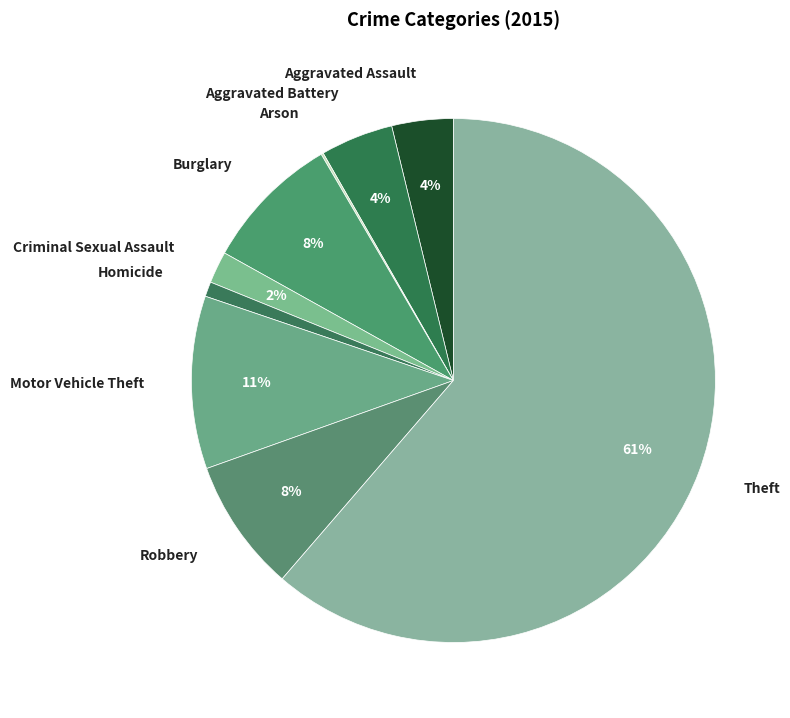

To the nearest percent, what portion does Criminal Sexual Assault represent?

2%